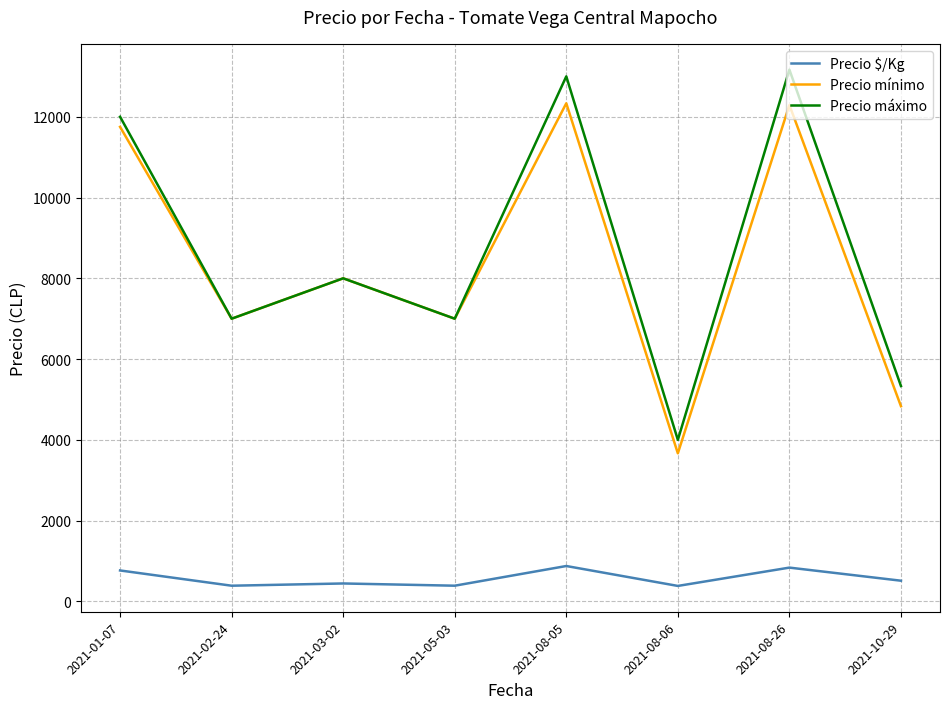

What is the total value across all series at 2021-10-29?

10679.3